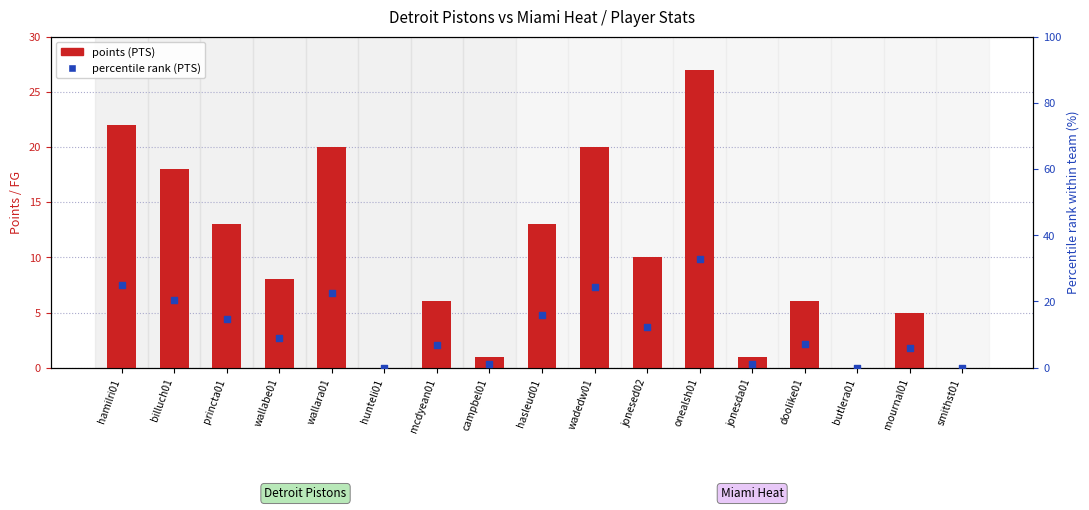

Which series reaches the minimum Y coordinate?

points (PTS)